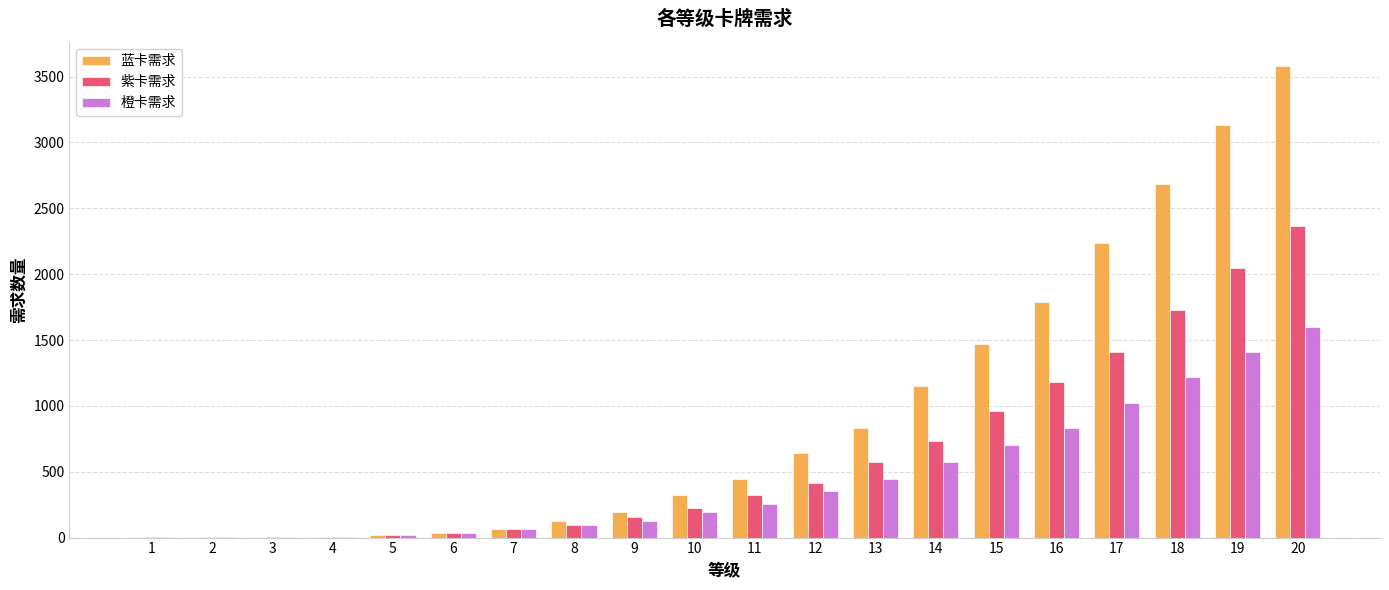

The value of 橙卡需求 at 10 is 318. True or false?

False